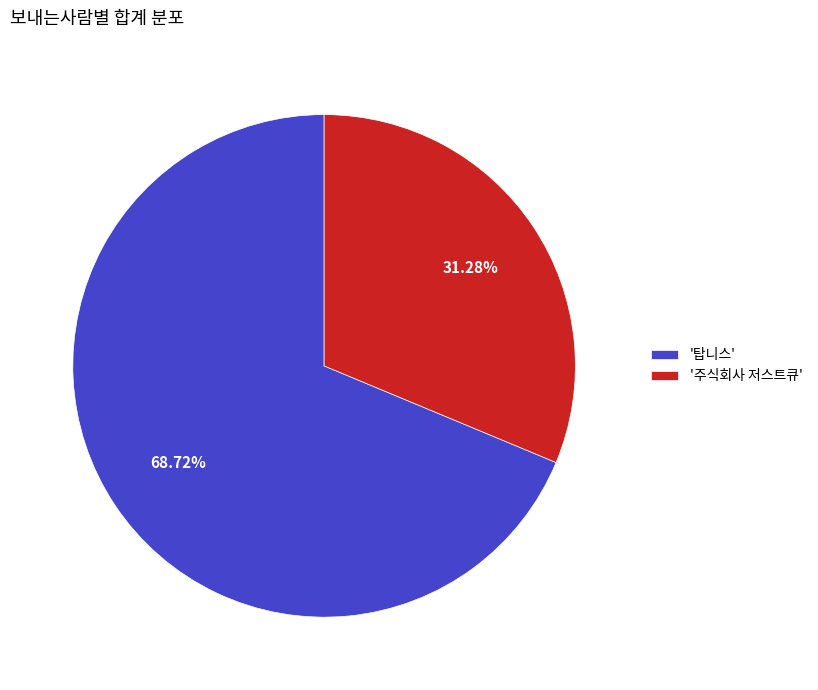

Combined, do '탑니스' and '주식회사 저스트큐' account for over 50%?

Yes